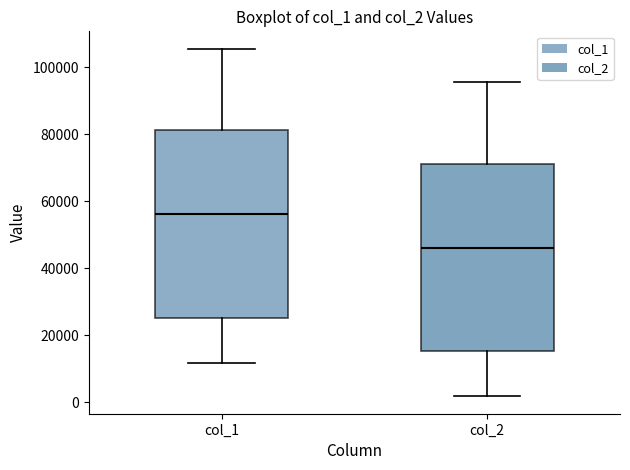

Where does the lower whisker of the box for col_2 end on the y-axis? The values are not printed on the chart, so give them approximately, as read against the axis.

2000